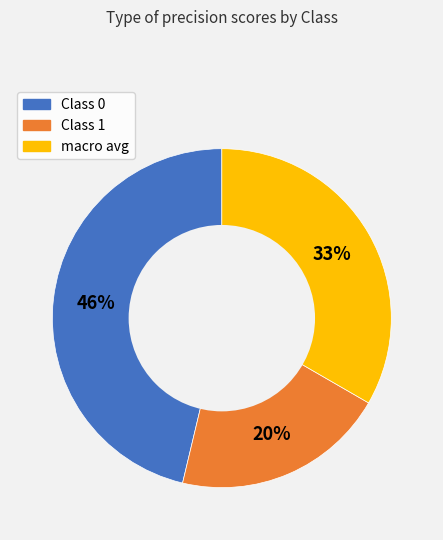

How many segments does this pie chart have?

3